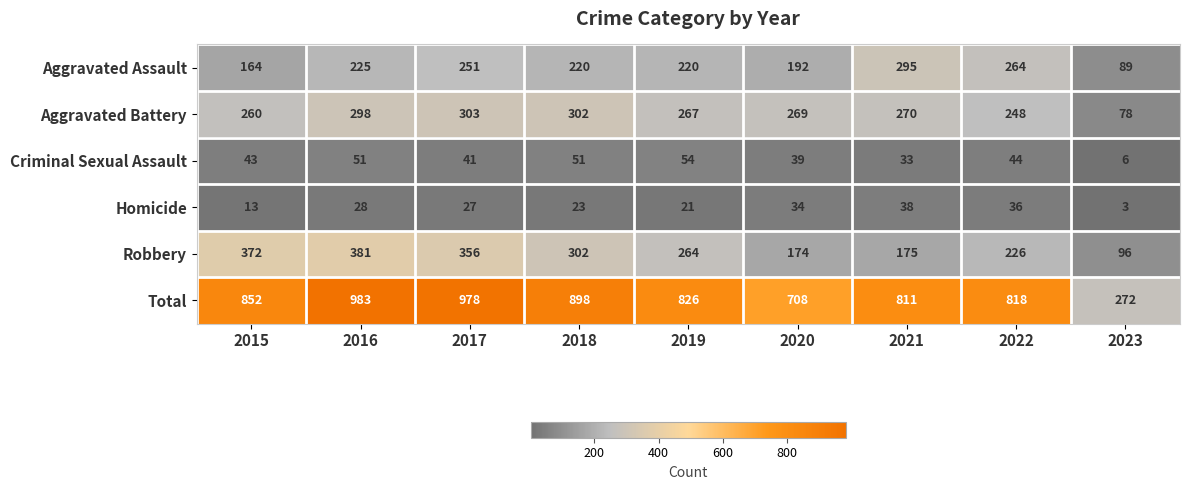

At which label does Total reach its minimum?

2023